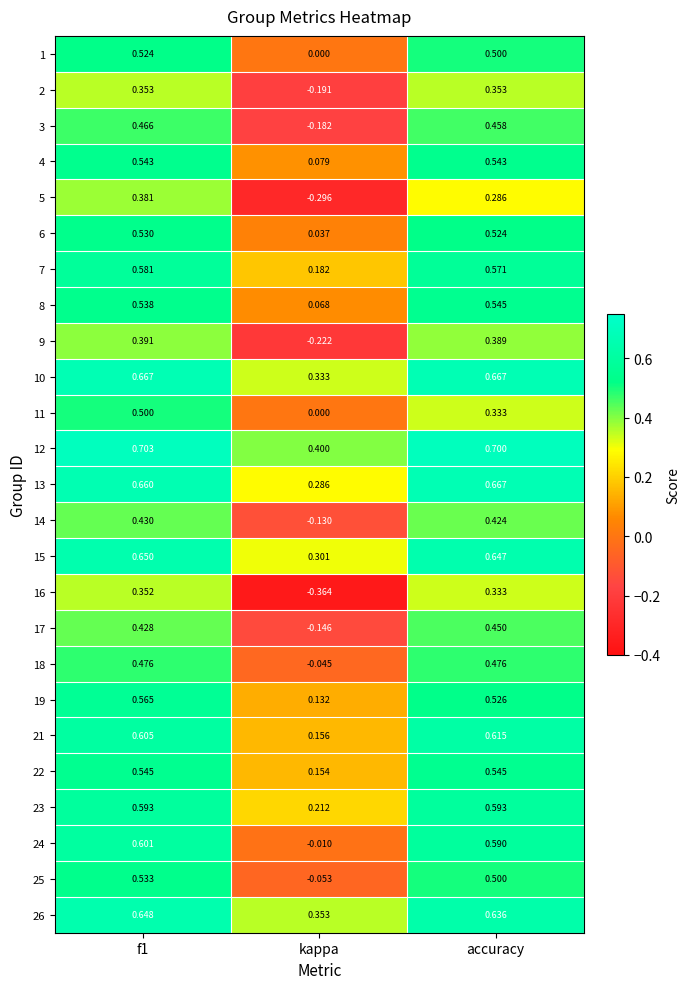

Where is 17 nearest to the value 0?

kappa